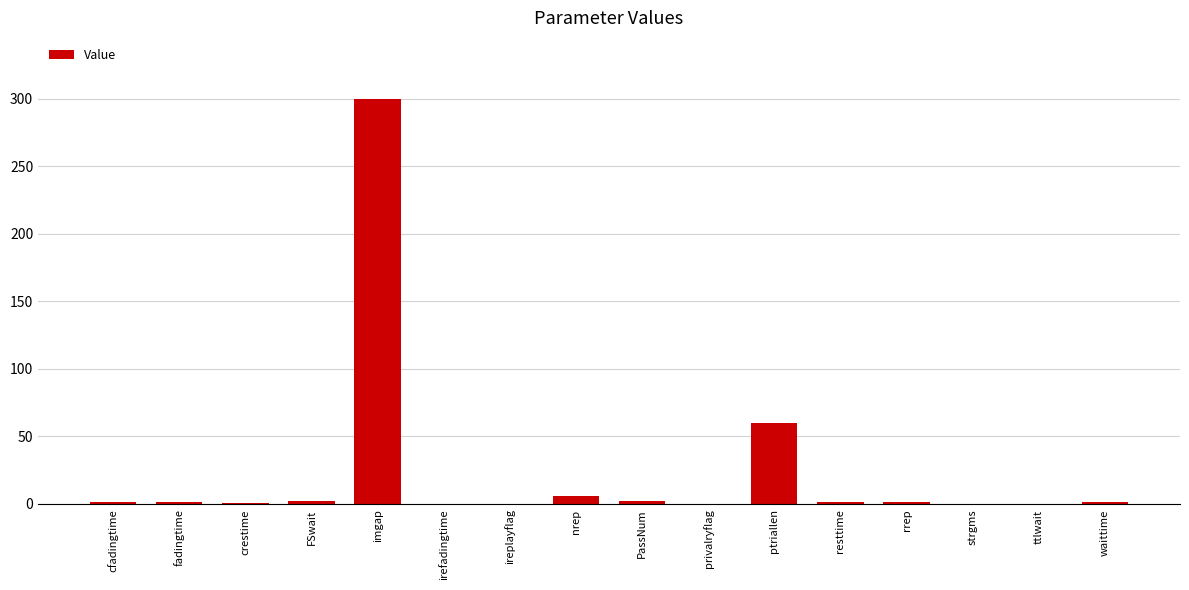

Are the bars horizontal?

No